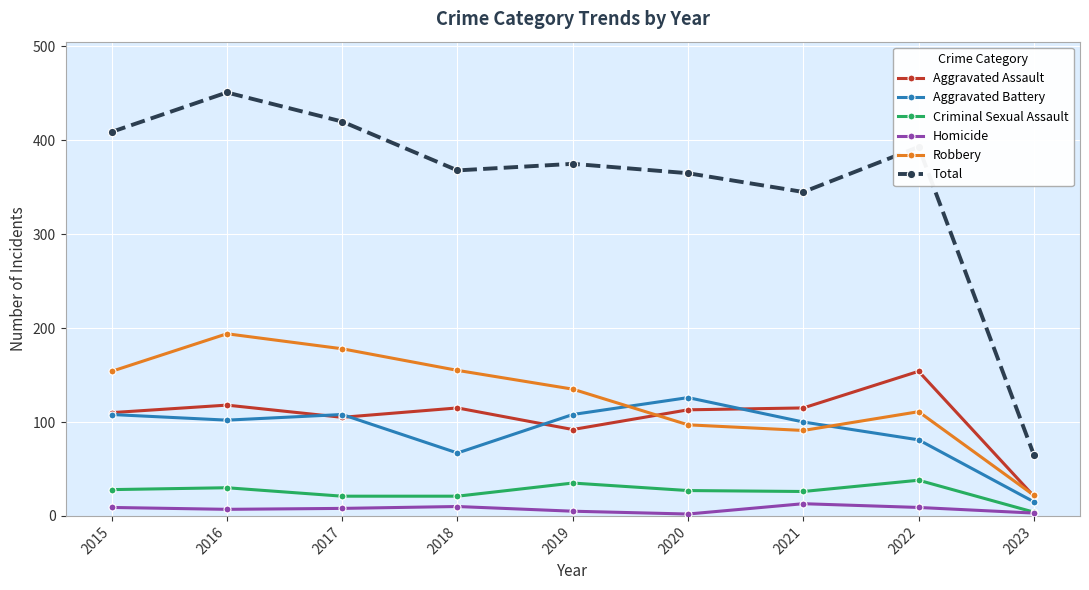

What is the total value across all series at 2022?

786